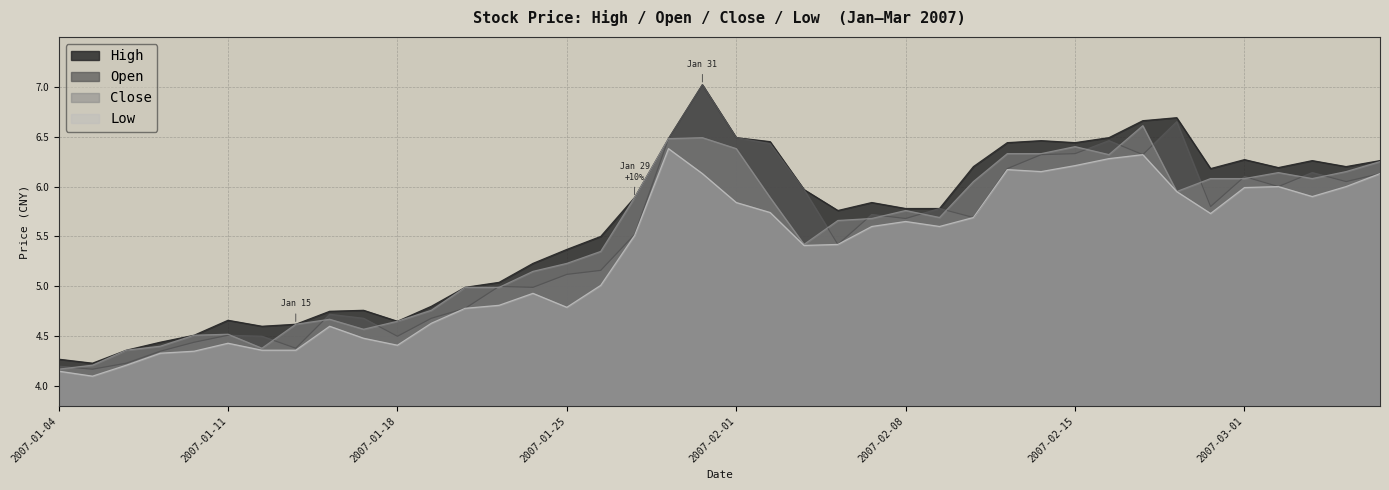

How many values in the close series are below 5?

14